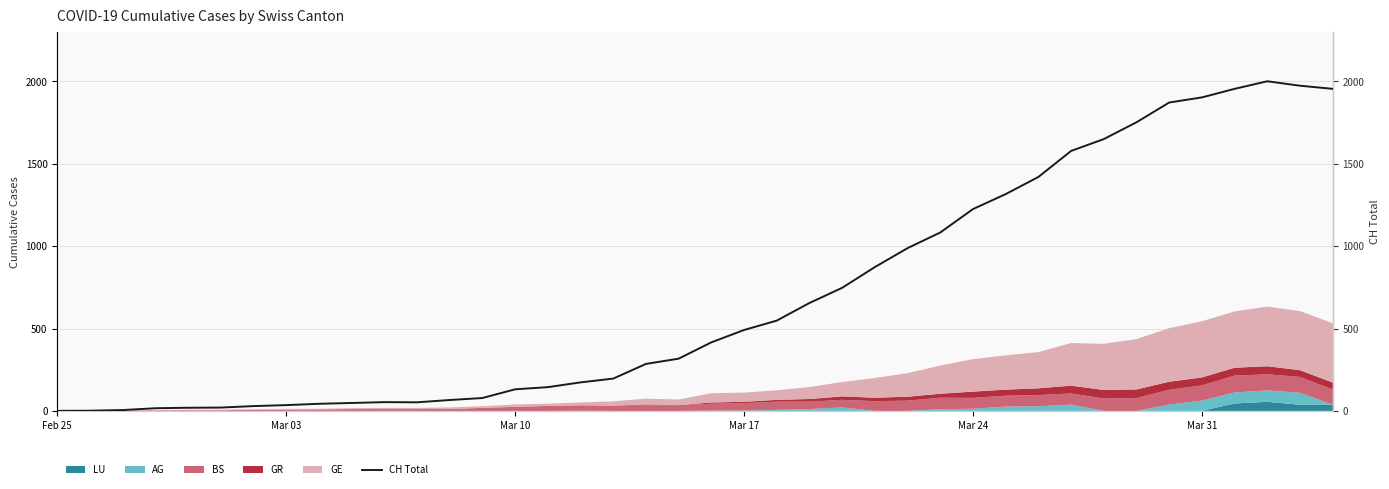

What is the maximum value for LU?

55